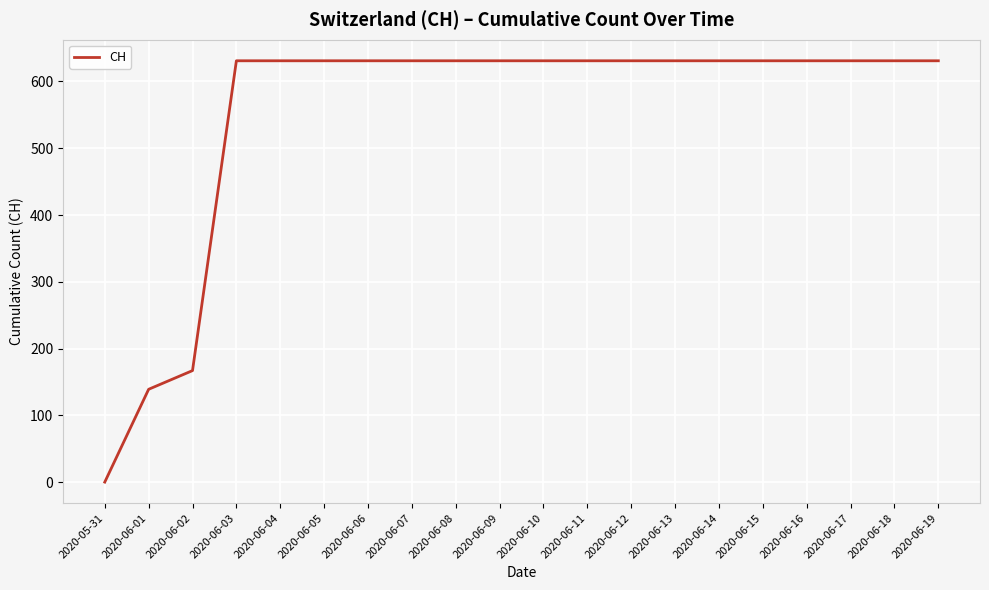

What is the difference between the maximum and minimum values?

631